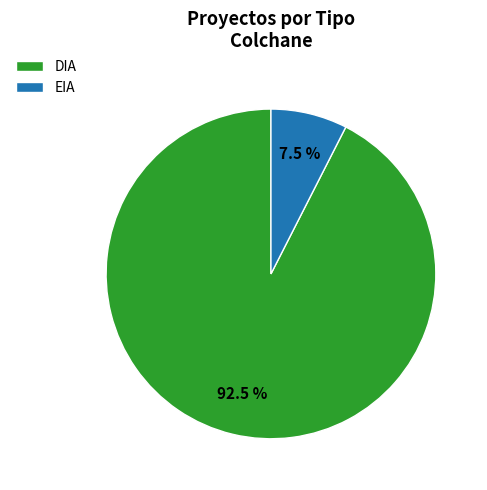

Rank the categories by value from highest to lowest.

DIA, EIA